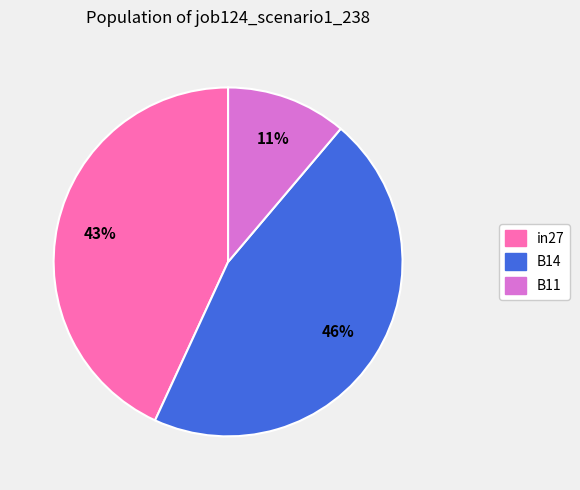

Is it true that in27 is 43% of the pie?

True